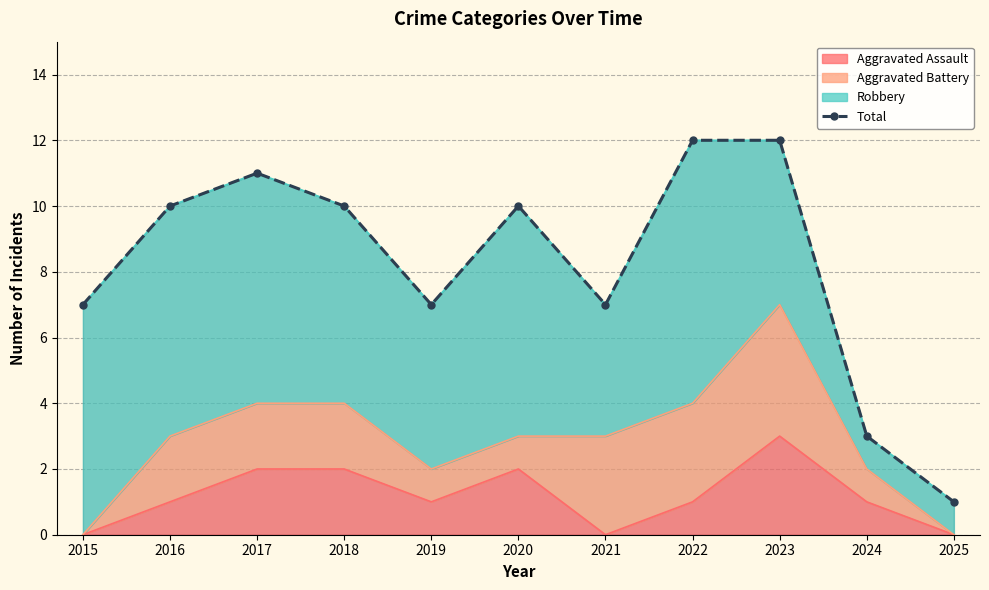

How many points are lower than both their immediate neighbors (excluding endpoints)?

2